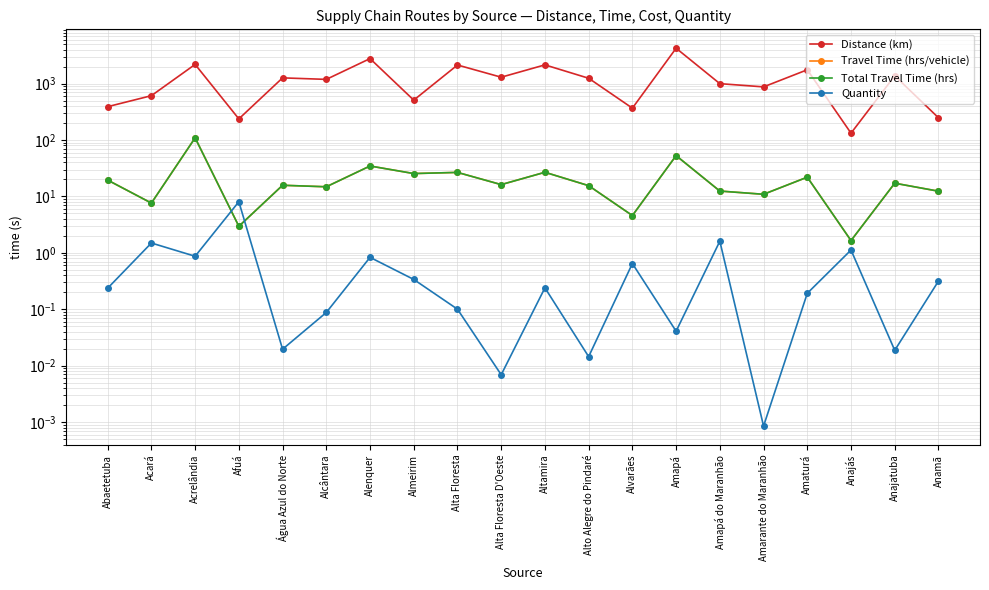

How many intersections are there between Quantity and Travel Time (hrs/vehicle)?

2